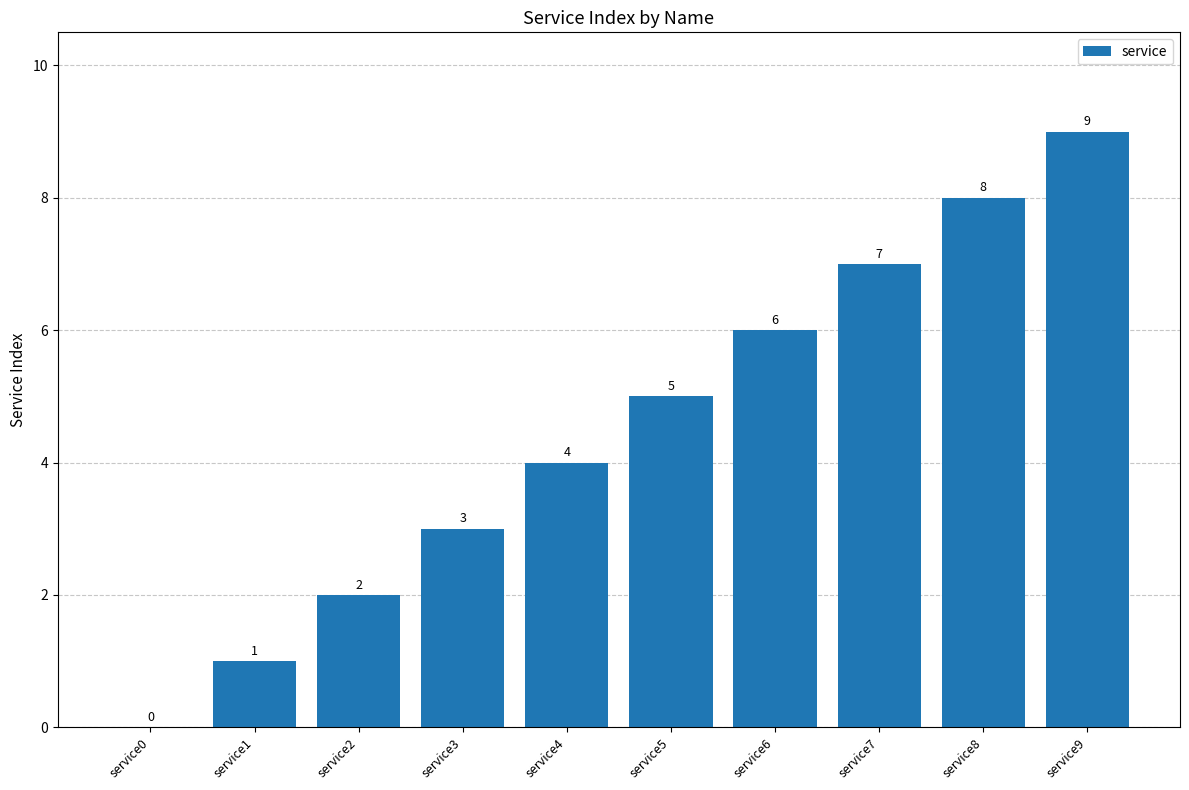

Reading left to right, what are all the values shown in this chart?

service0=0	service1=1	service2=2	service3=3	service4=4	service5=5	service6=6	service7=7	service8=8	service9=9